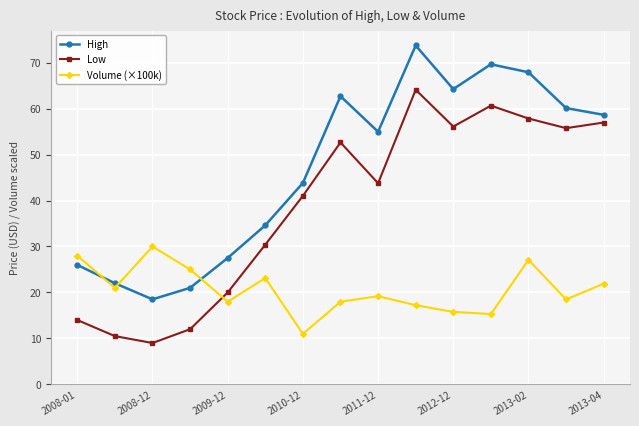

What is the smallest value displayed?

9.0